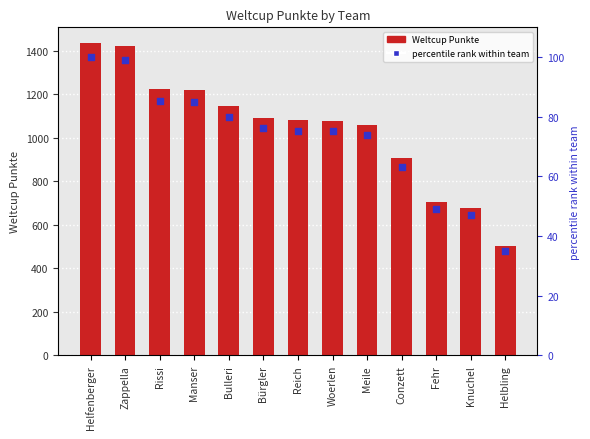

What are all the series names shown in the legend?

Weltcup Punkte, percentile rank within team